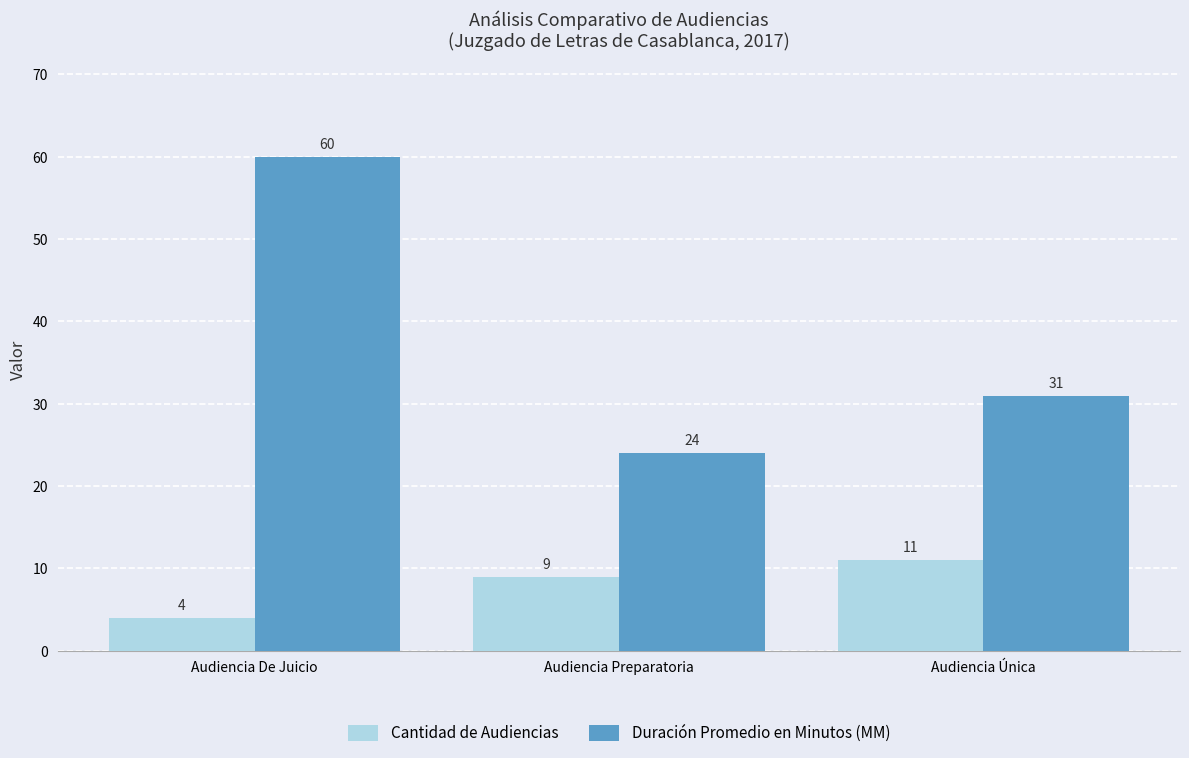

List the series in order of their overall mean, lowest first.

Cantidad de Audiencias, Duración Promedio en Minutos (MM)